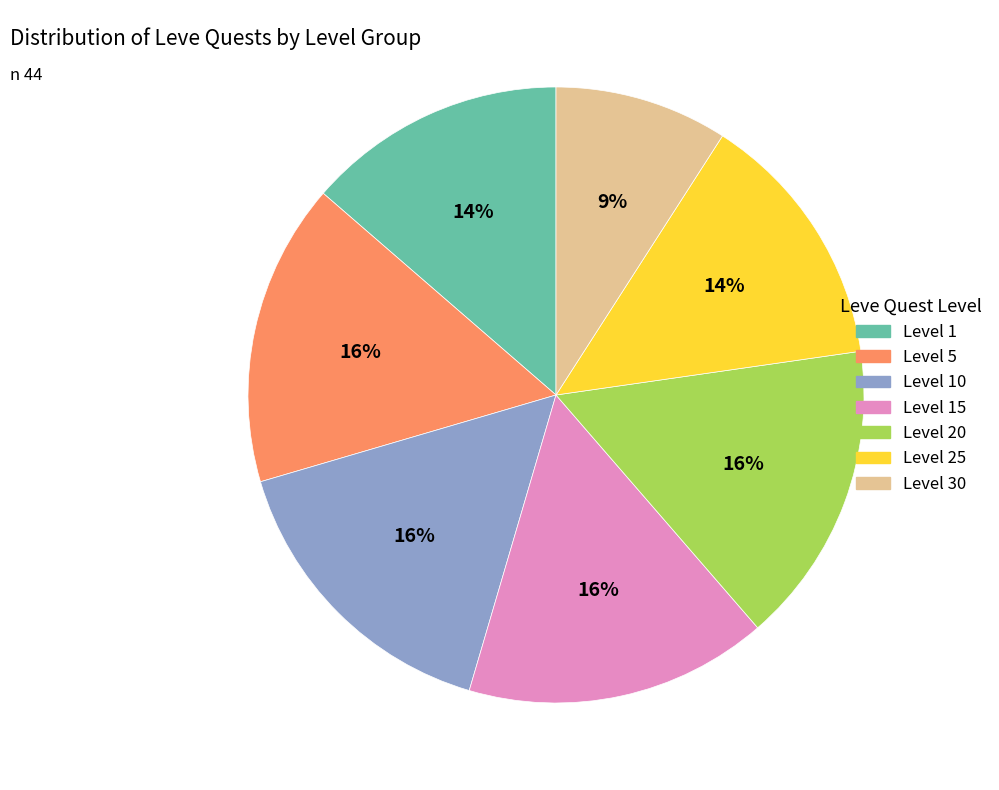

Is there a majority slice in this chart?

No